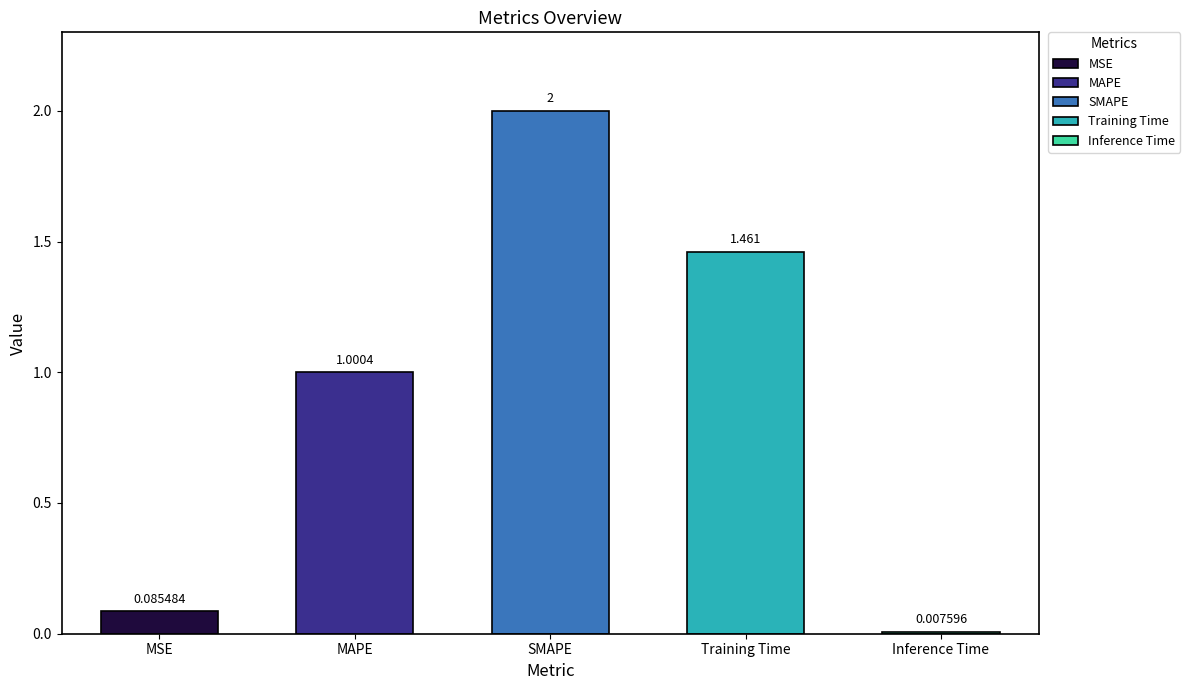

Reading left to right, list all the values displayed in this chart.

0.1	1.0	2.0	1.5	0.0